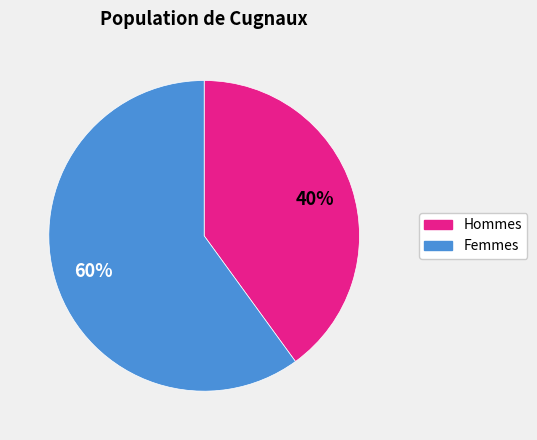

Is there any slice that represents more than half of the pie?

Yes